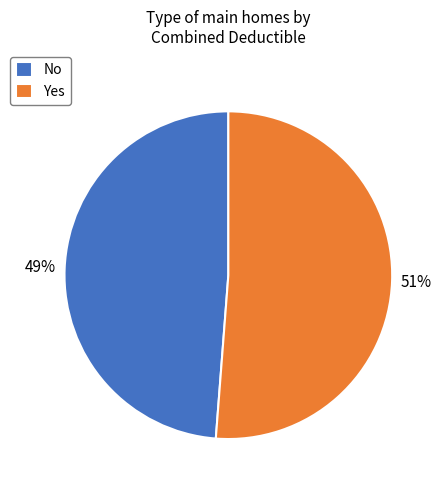

Rank the categories by value from lowest to highest.

No, Yes